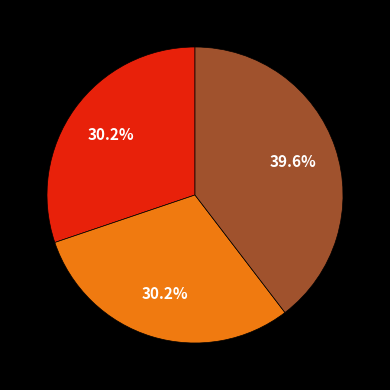

Is there a majority slice in this chart?

No